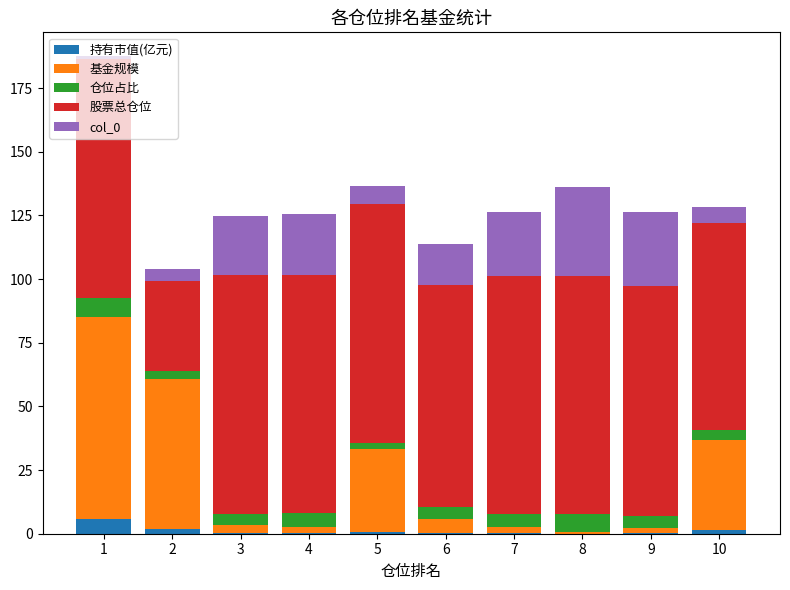

What is the sum of all 持有市值(亿元) values?

10.8